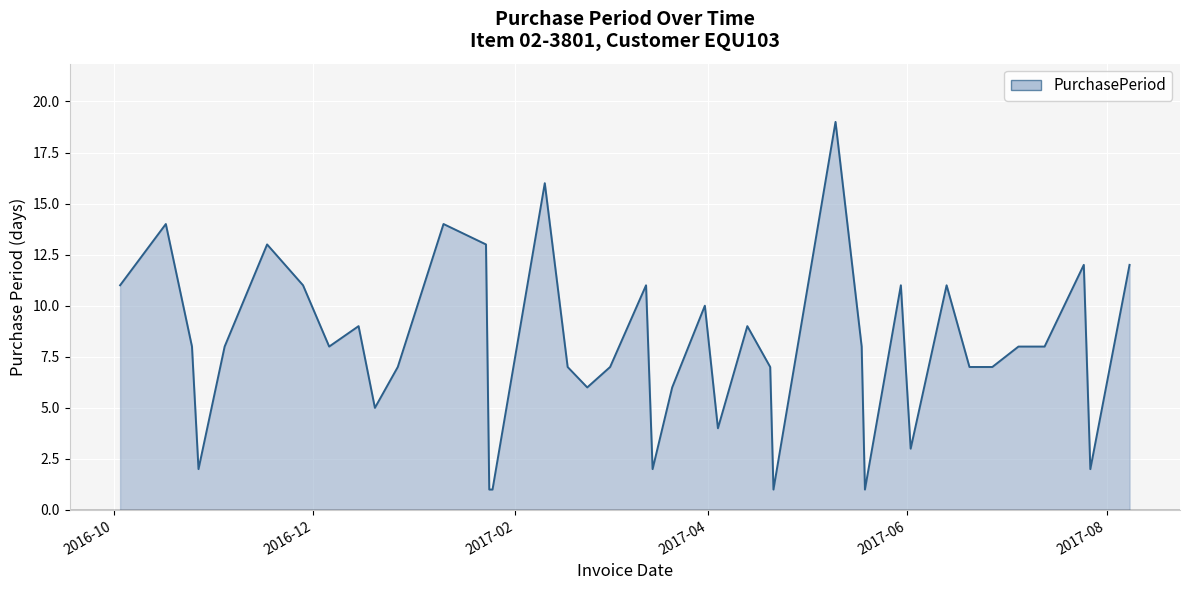

What is the maximum value shown in the chart?

19